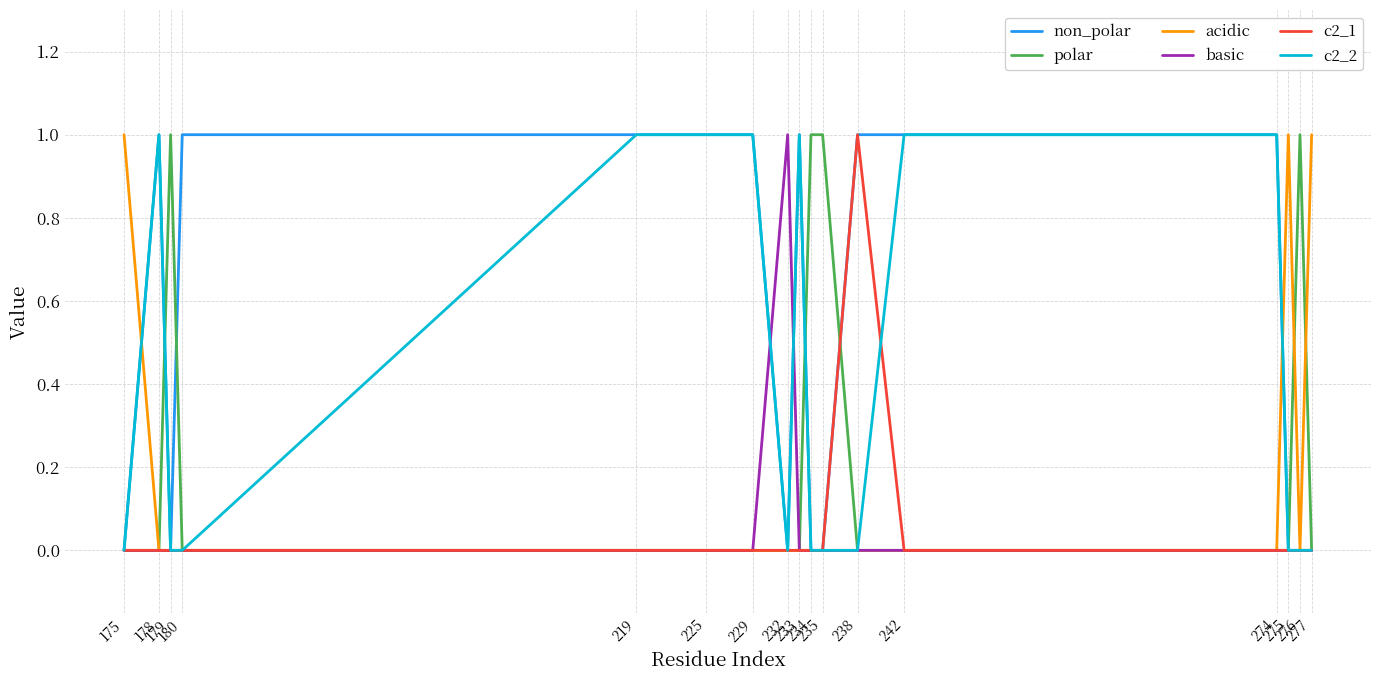

Reading left to right, what are all the values shown in this chart?

non_polar: 0	1	0	1	1	1	1	0	1	0	0	1	1	1	0	0	0
polar: 0	0	1	0	0	0	0	0	0	1	1	0	0	0	0	1	0
acidic: 1	0	0	0	0	0	0	0	0	0	0	0	0	0	1	0	1
basic: 0	0	0	0	0	0	0	1	0	0	0	0	0	0	0	0	0
c2_1: 0	0	0	0	0	0	0	0	0	0	0	1	0	0	0	0	0
c2_2: 0	1	0	0	1	1	1	0	1	0	0	0	1	1	0	0	0